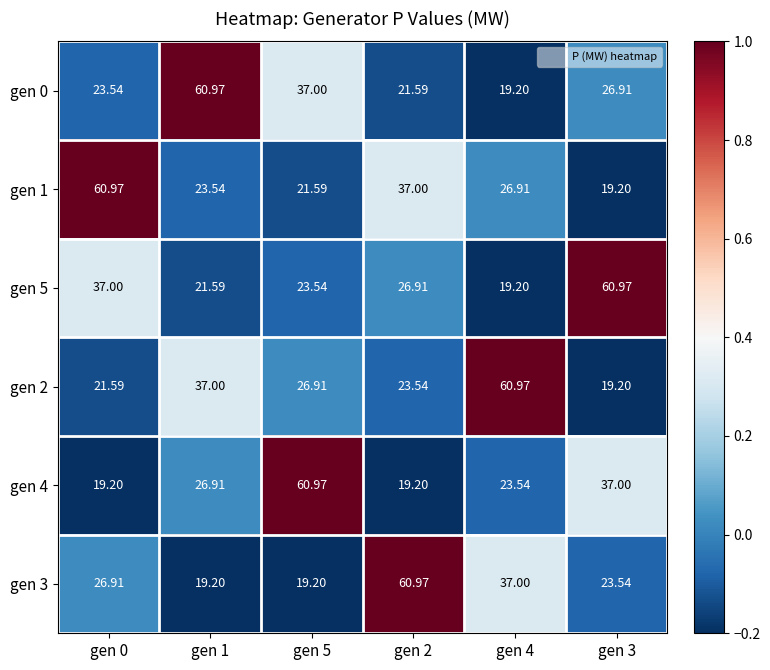

Between gen 1 and gen 5, which series saw the biggest shift?

gen 4